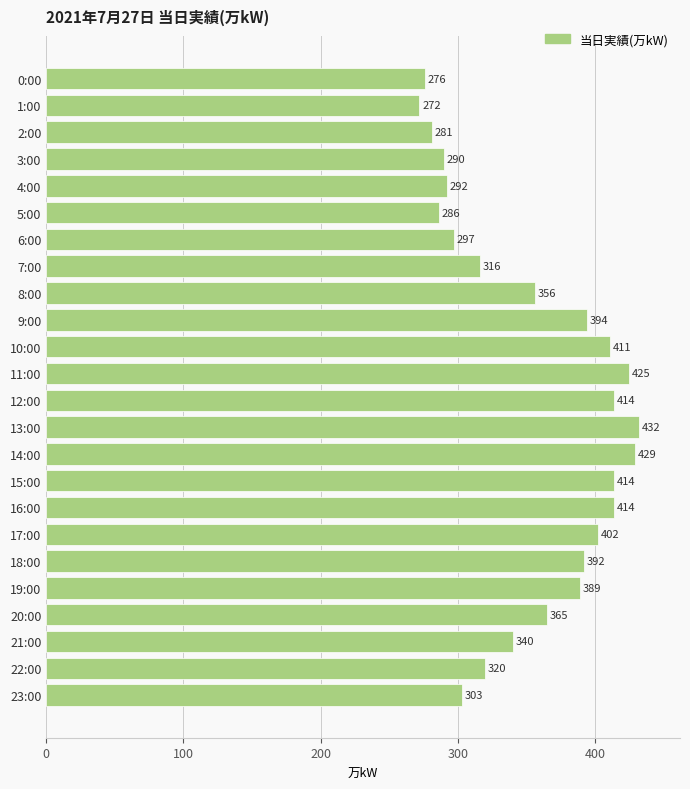

Reading bottom to top, transcribe all the data shown in this chart.

303	320	340	365	389	392	402	414	414	429	432	414	425	411	394	356	316	297	286	292	290	281	272	276